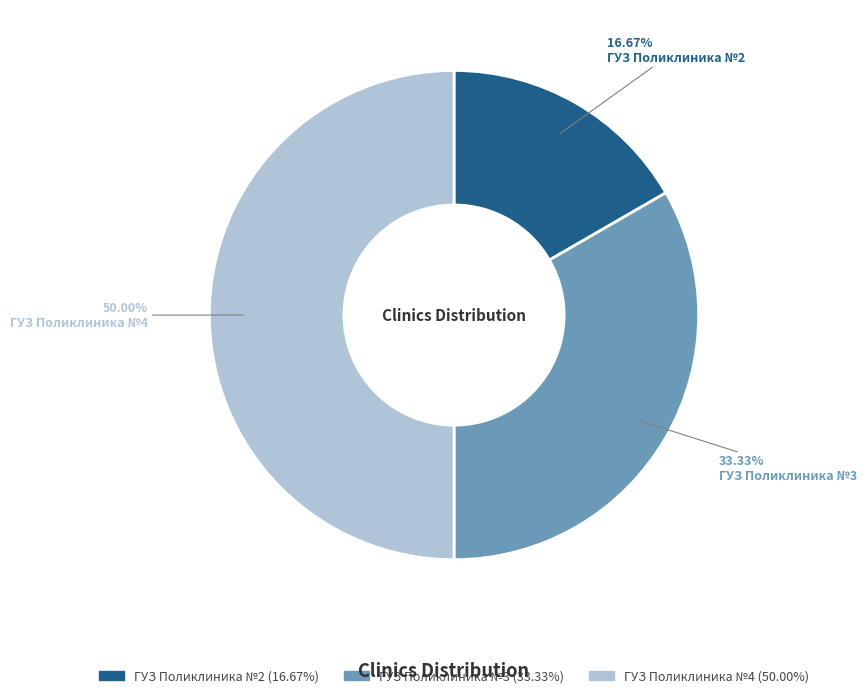

Between ГУЗ Поликлиника №4 and ГУЗ Поликлиника №2, which is larger?

ГУЗ Поликлиника №4